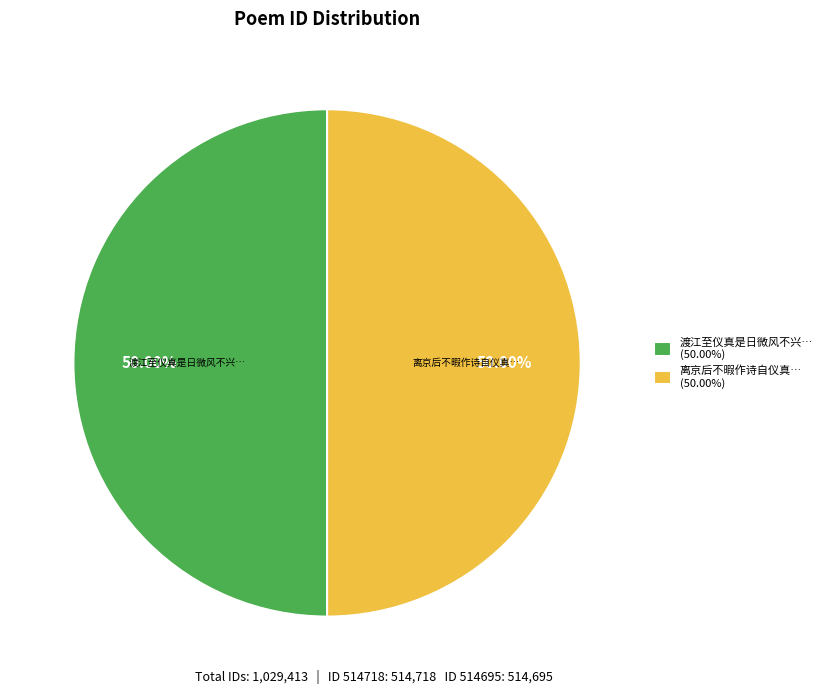

Count the number of slices in the pie.

2